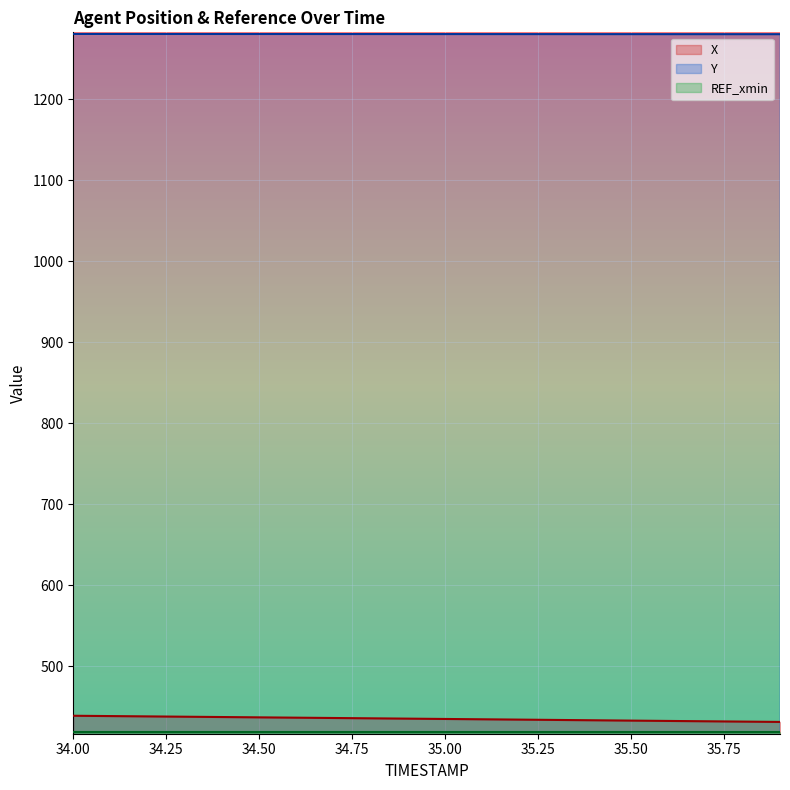

What is the difference between the highest and lowest values at 34.6?

843.8